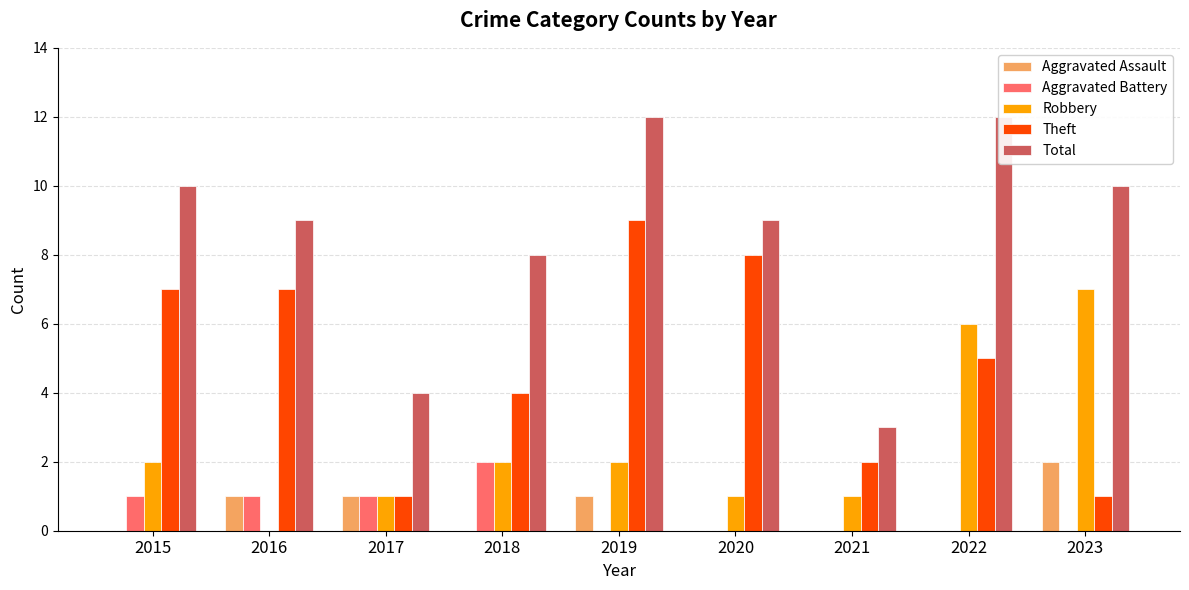

How many bars are there in total?

45